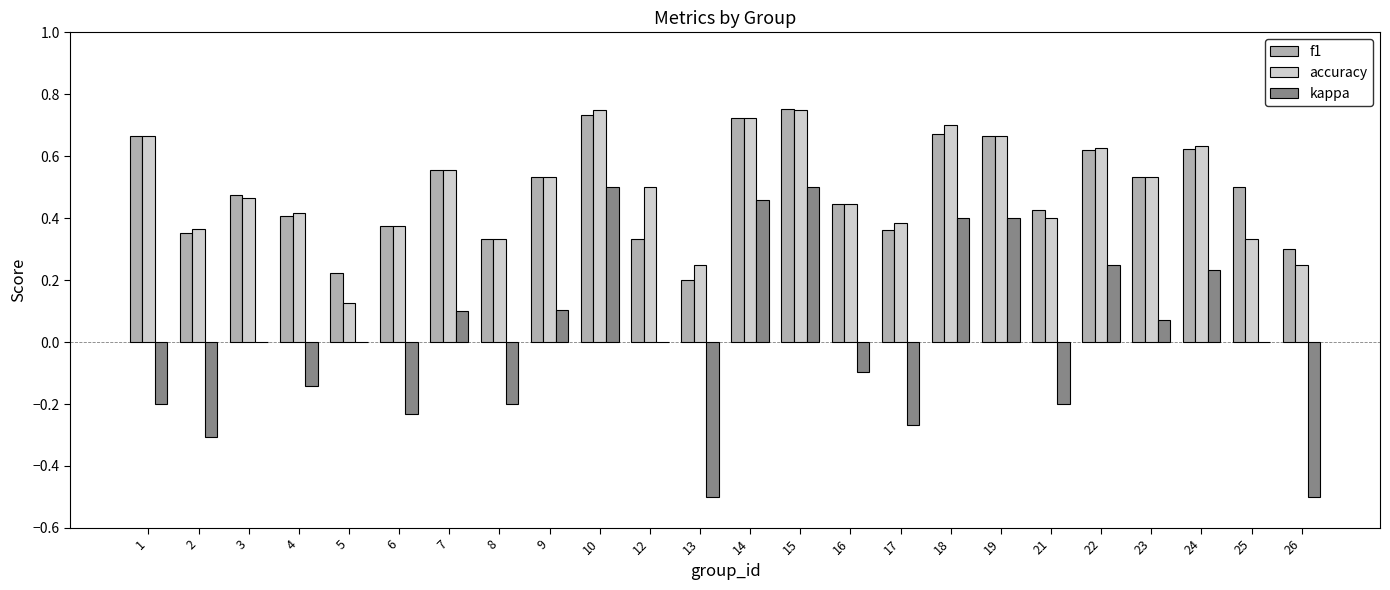

What is the sum of all accuracy values?

11.8